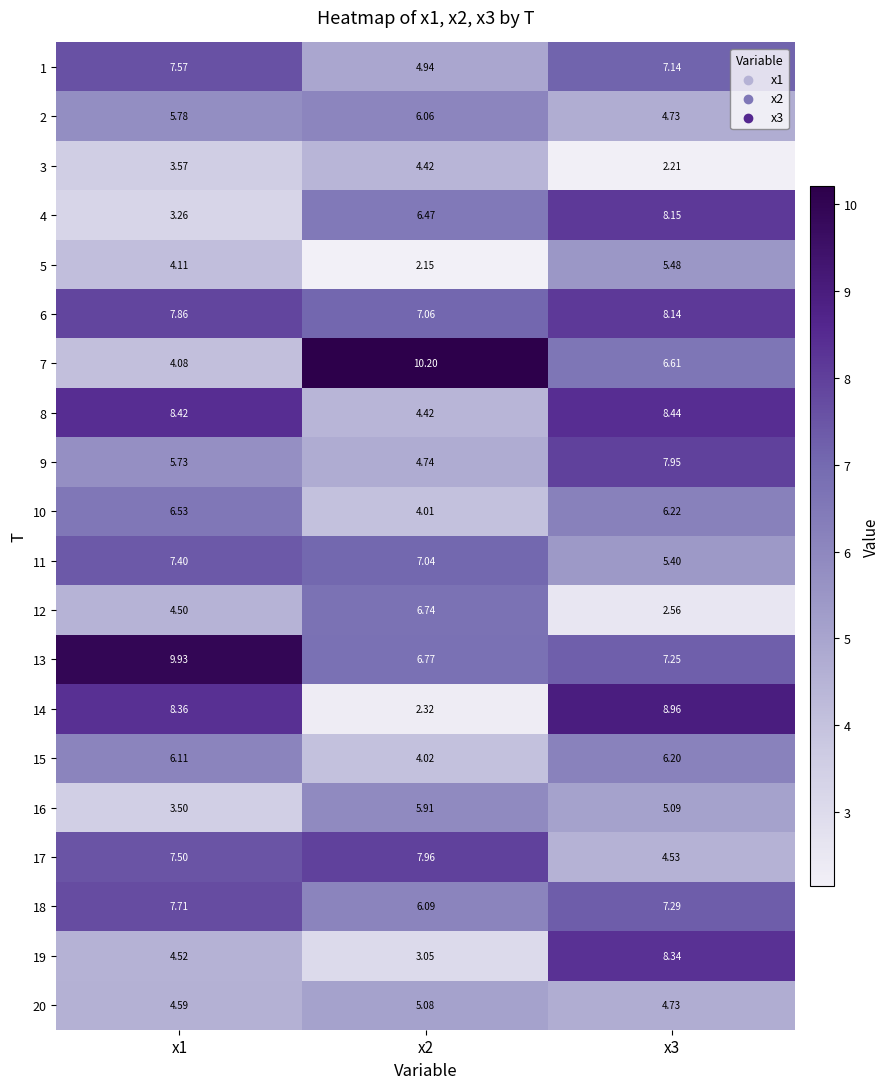

At which category is the sum across all series the highest?

x3